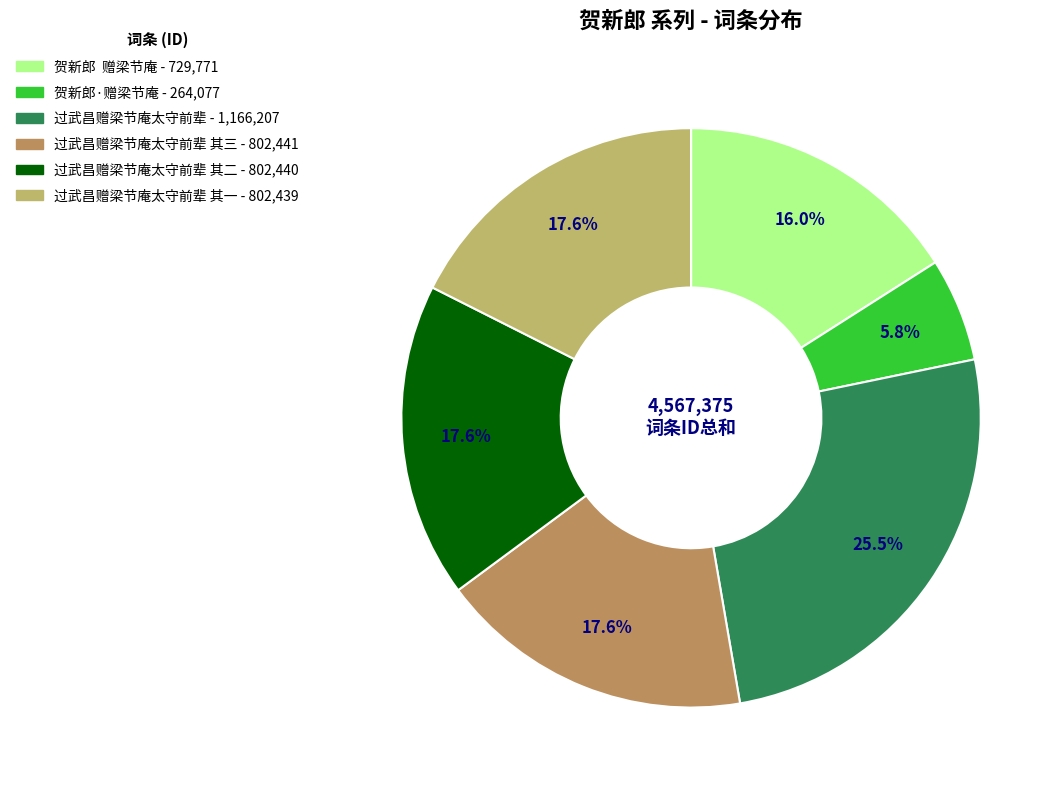

Is there a majority slice in this chart?

No